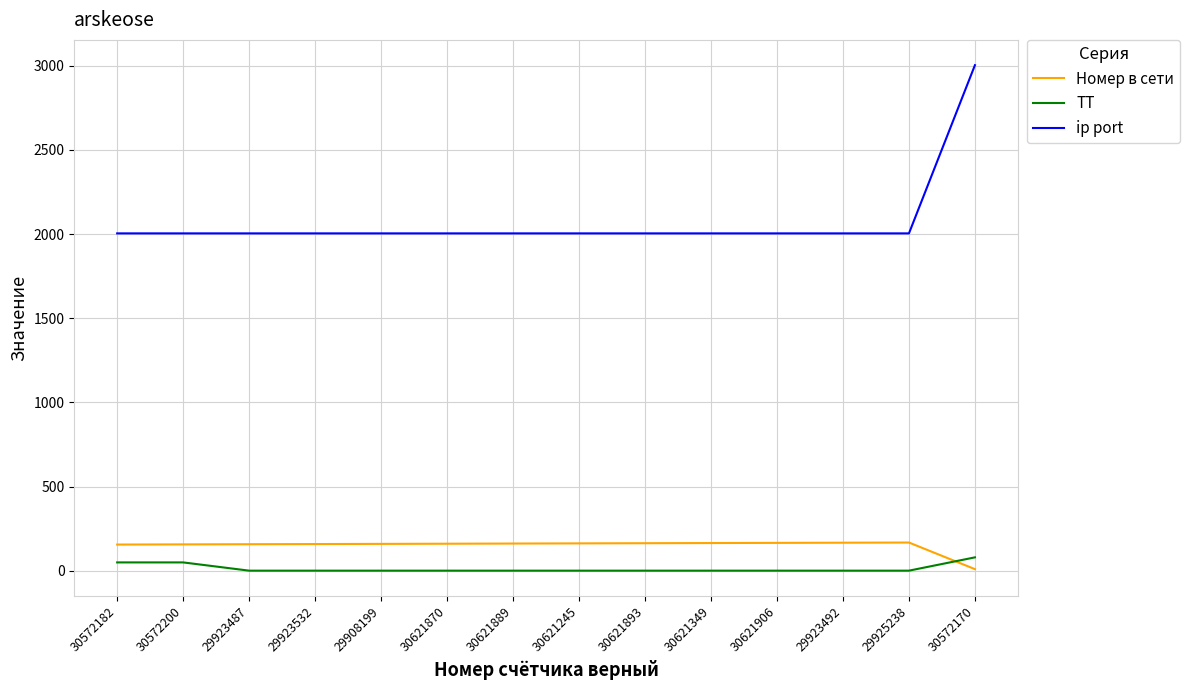

Is it true that Номер в сети equals 42 at 29908199?

False